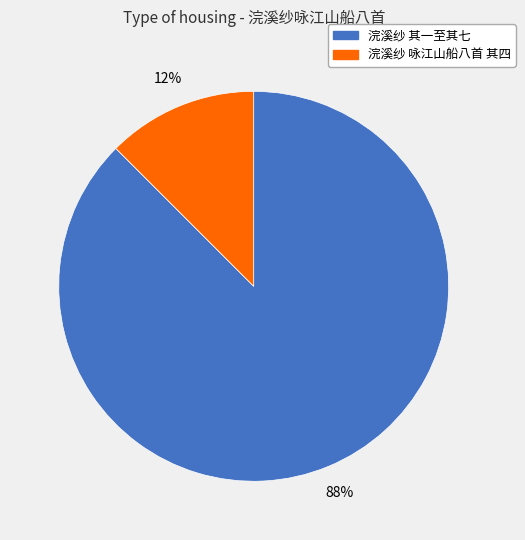

Count the number of slices in the pie.

2